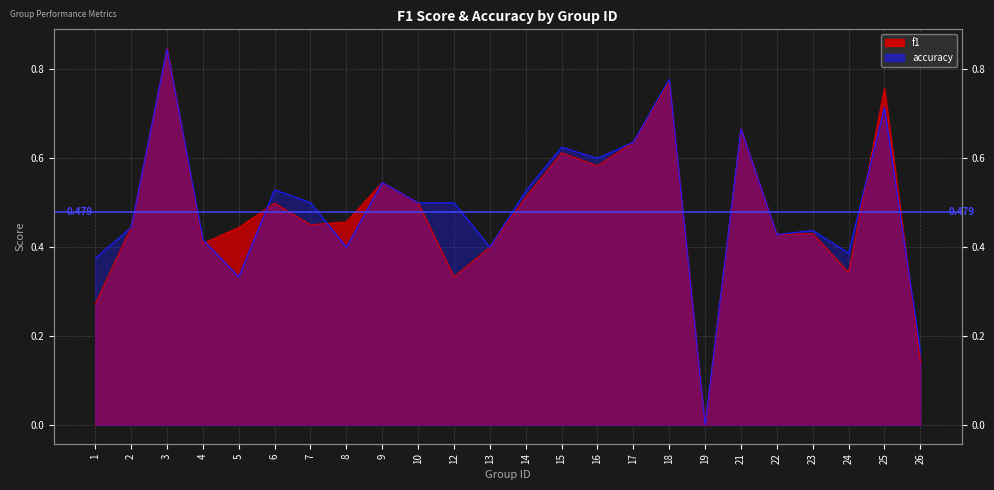

How many series are shown in this chart?

2